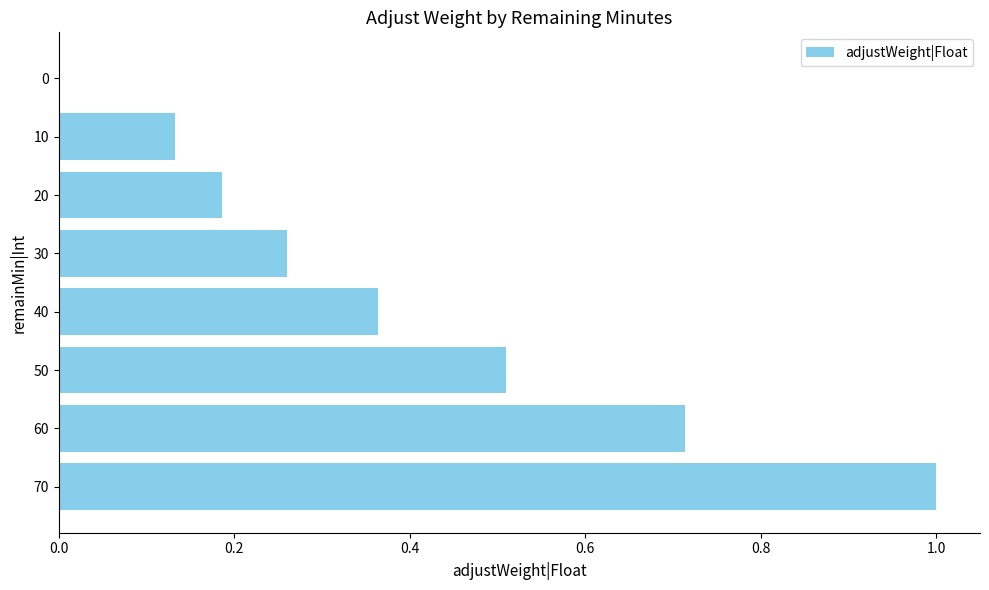

What is the greatest value displayed?

1.0